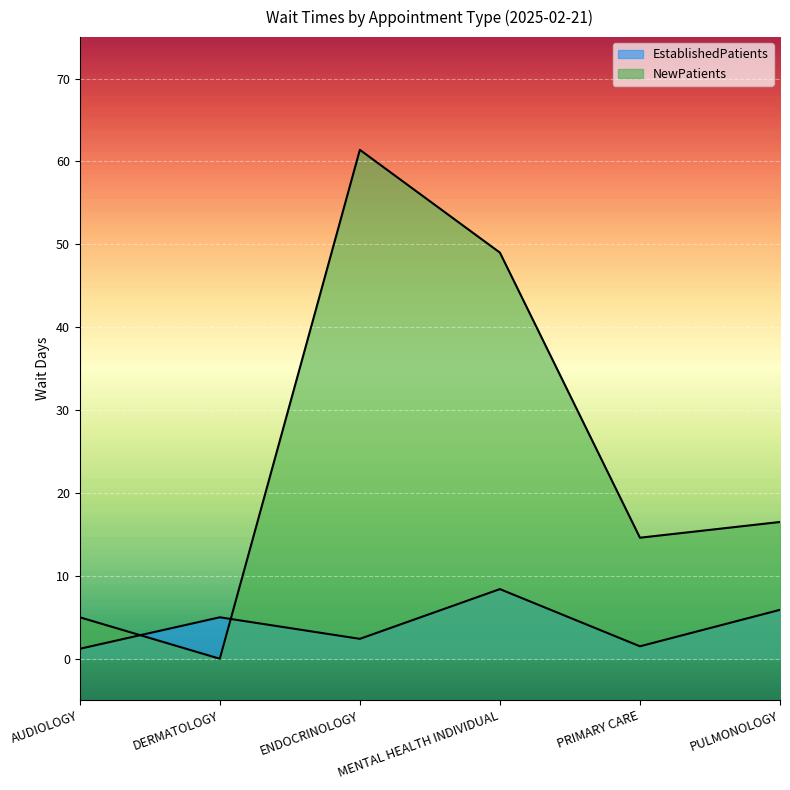

Reading left to right, list all the values displayed in this chart.

EstablishedPatients: AUDIOLOGY=1.2	DERMATOLOGY=5.0	ENDOCRINOLOGY=2.4	MENTAL HEALTH INDIVIDUAL=8.4	PRIMARY CARE=1.5	PULMONOLOGY=5.9
NewPatients: AUDIOLOGY=5.0	DERMATOLOGY=0.0	ENDOCRINOLOGY=61.4	MENTAL HEALTH INDIVIDUAL=49.0	PRIMARY CARE=14.6	PULMONOLOGY=16.5